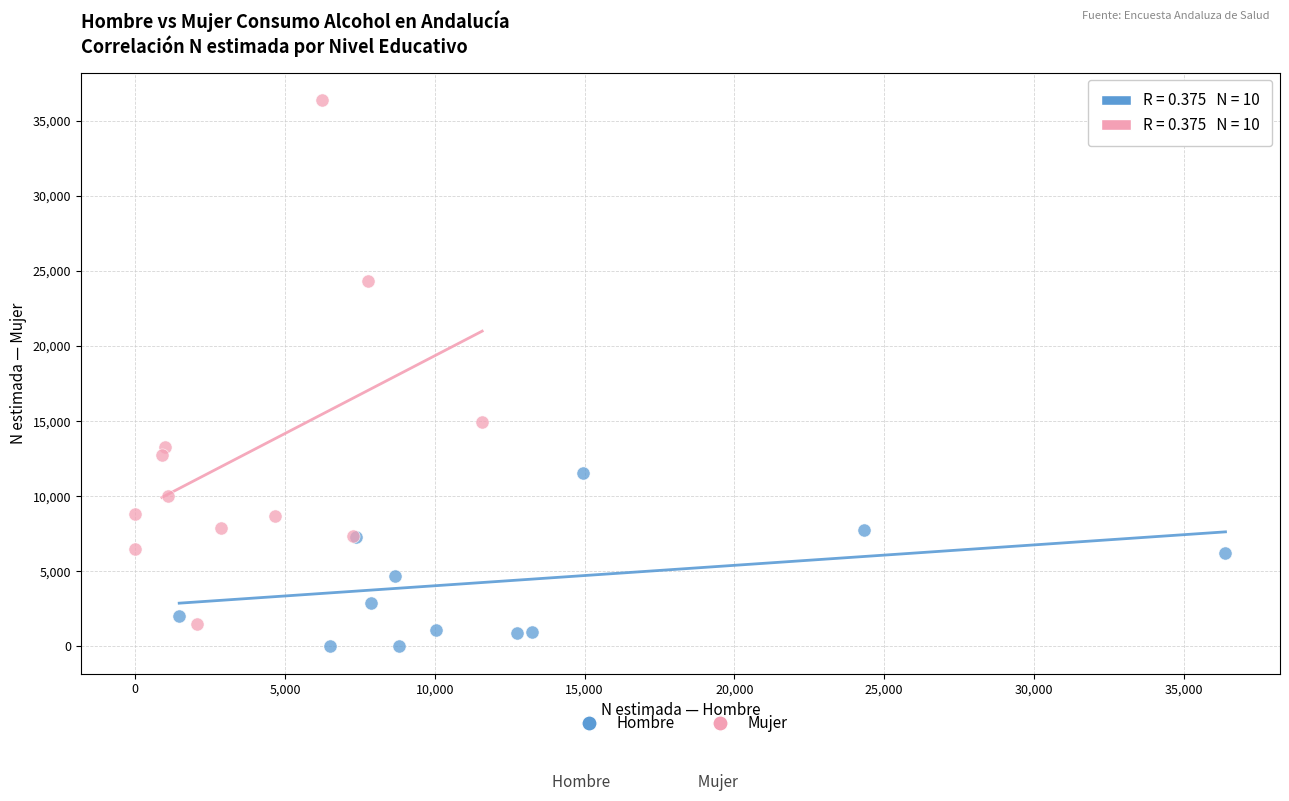

Which series reaches the maximum Y coordinate?

Mujer